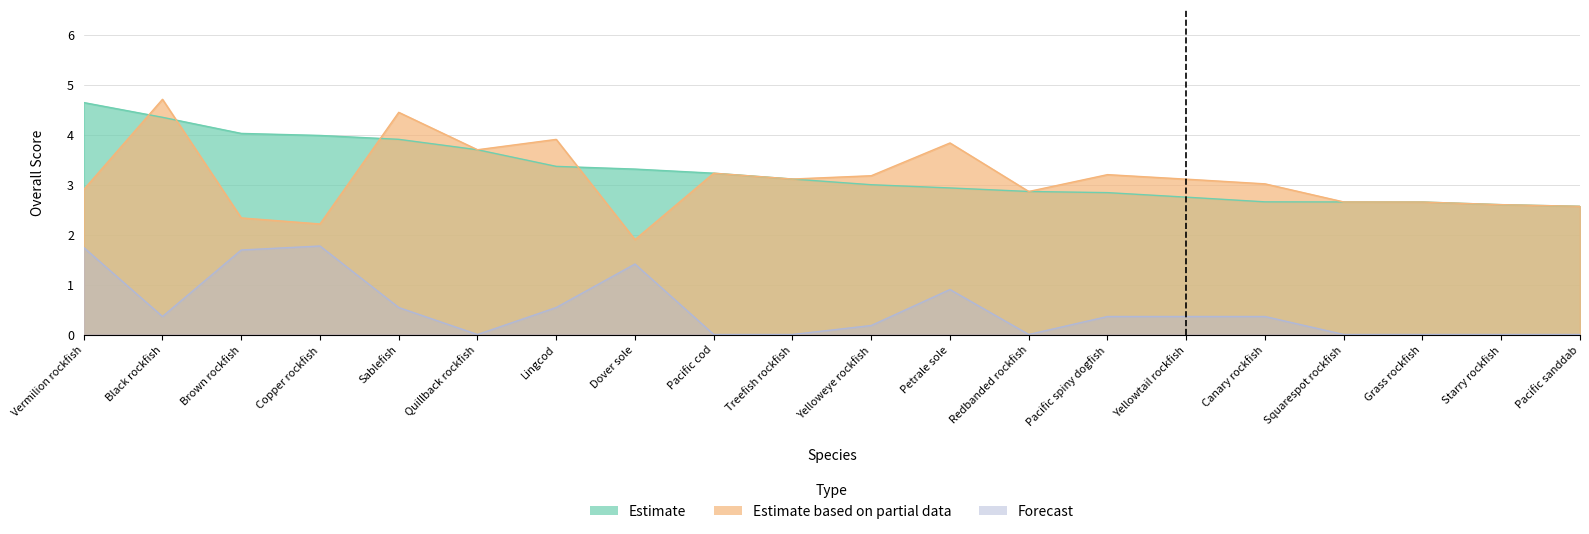

The value of Estimate at Treefish rockfish is 3.1. True or false?

True